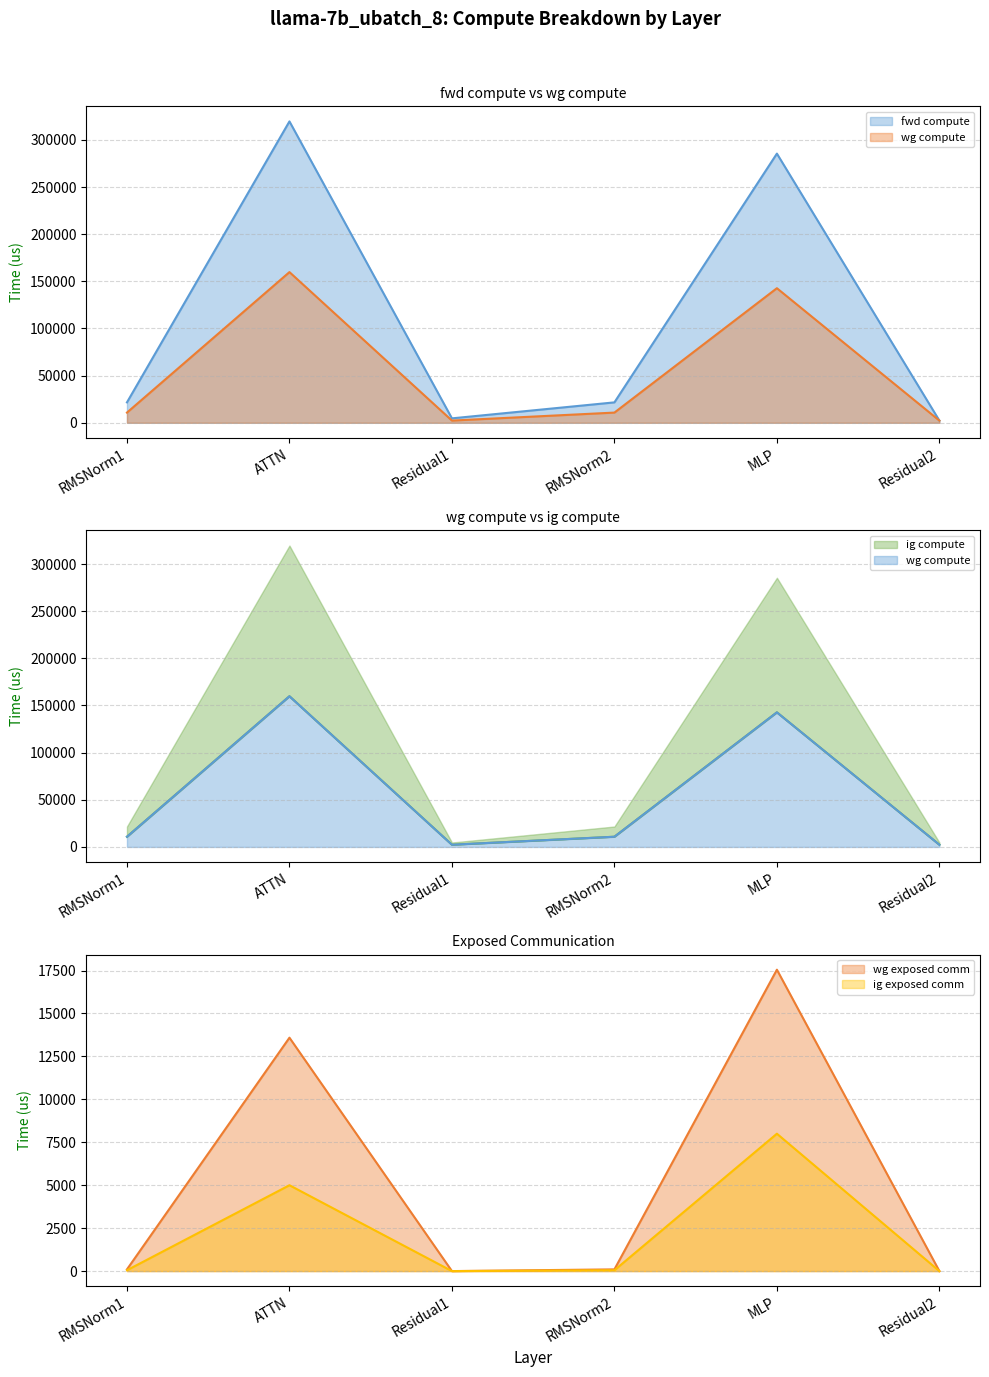

What is the difference between the ig compute values at Residual2 and RMSNorm1?

8476.5